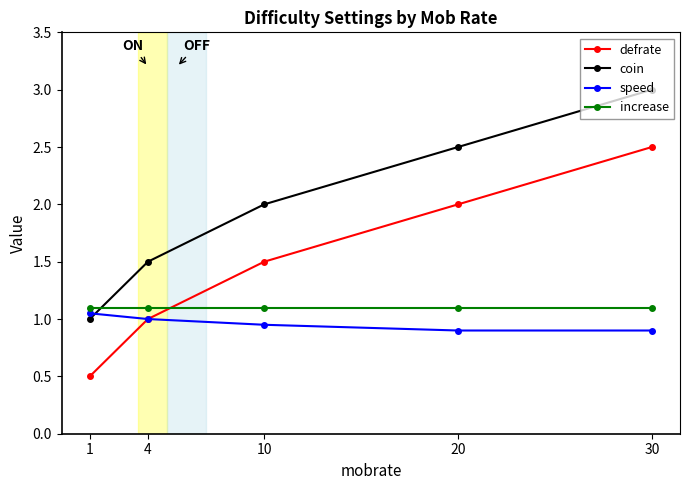

What is the sum of the coin values at 4 and 20?

4.0